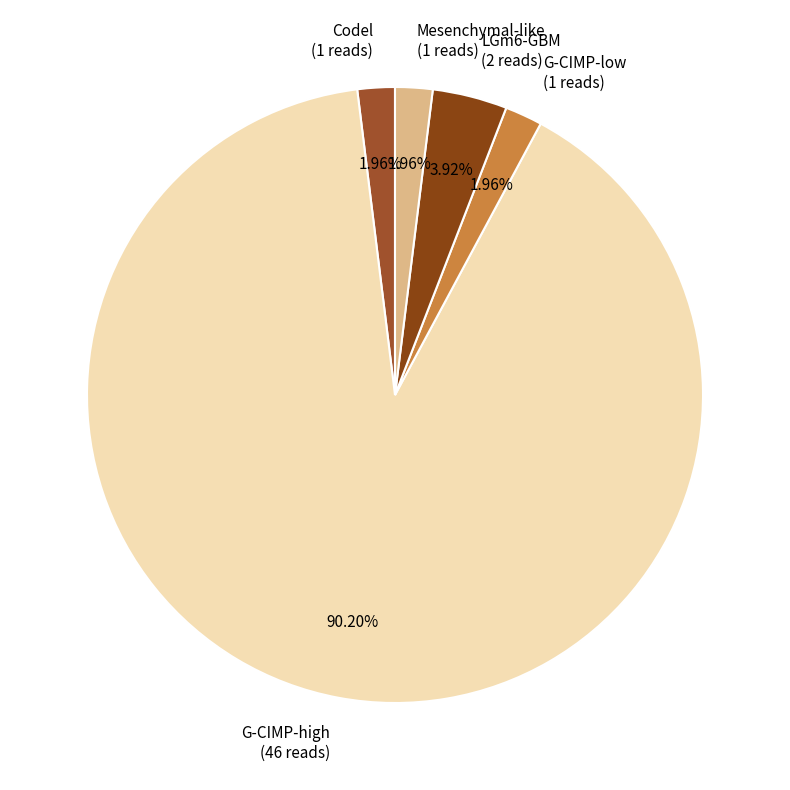

Which category accounts for the majority?

G-CIMP-high (46 reads)